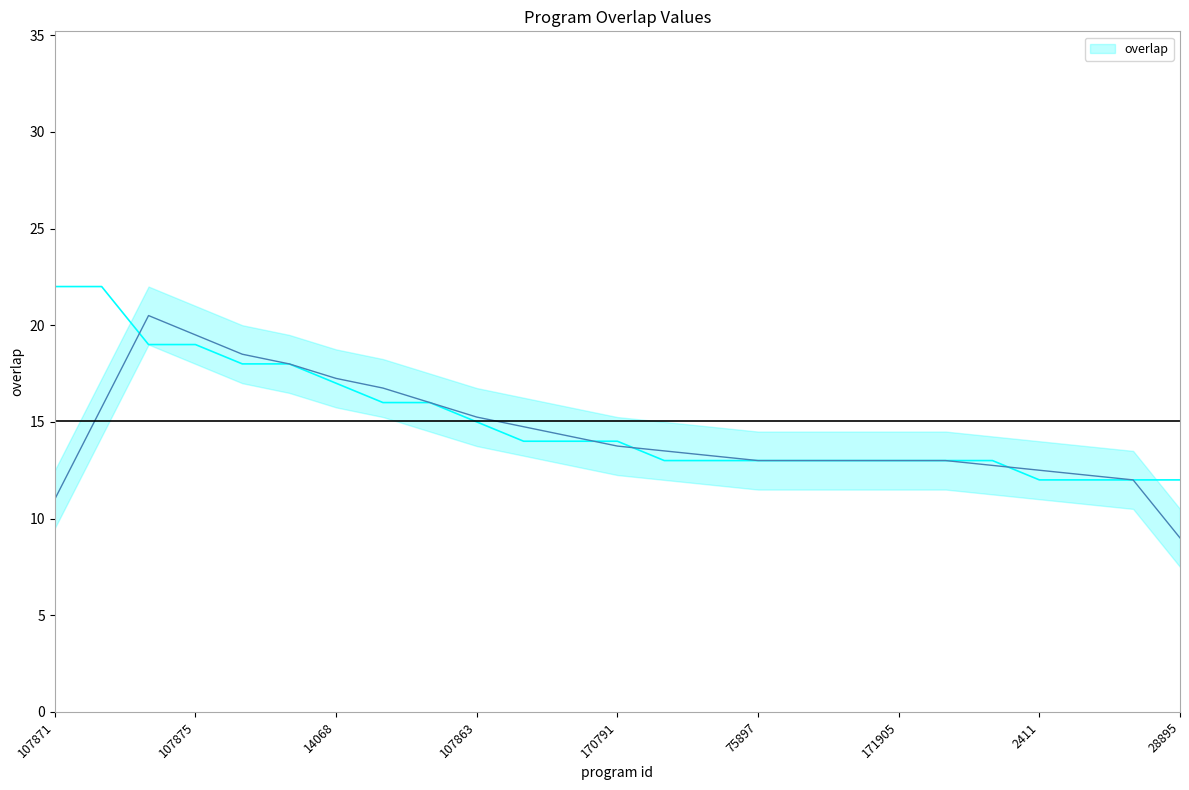

True or false: the data has more than 0 interior local peaks.

False